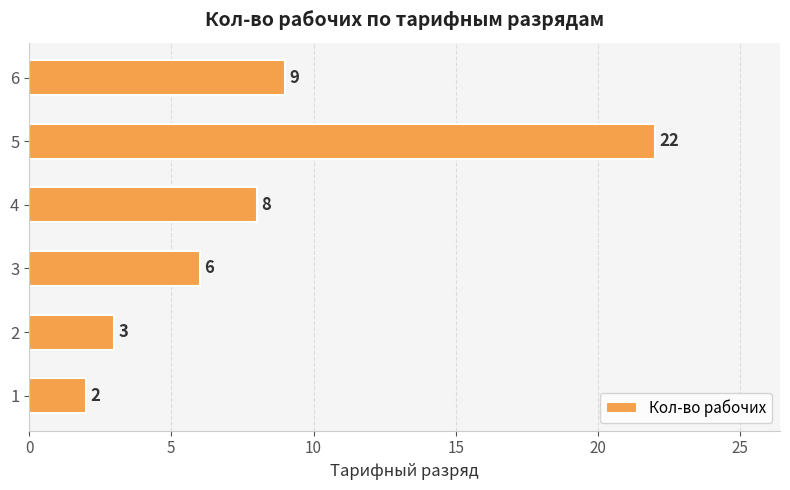

List the labels in order of value, smallest first.

1, 2, 3, 4, 6, 5